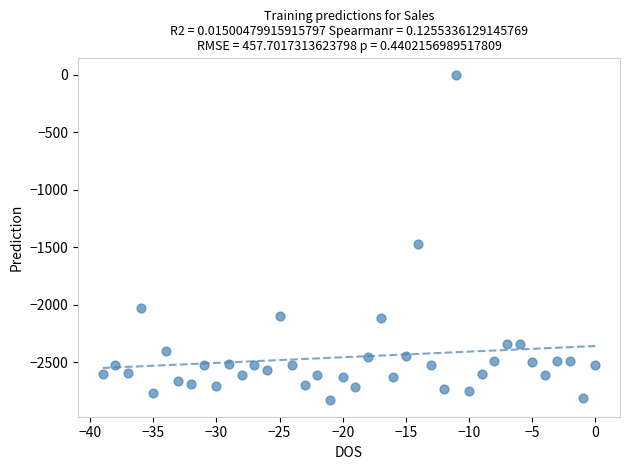

What is the range of Y values (max minus min)?

2830